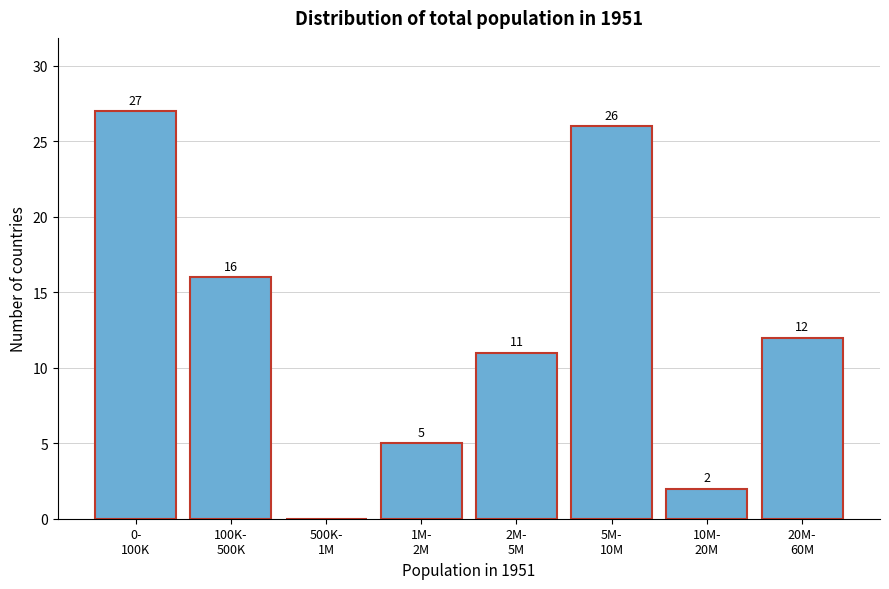

What is the greatest value displayed?

27